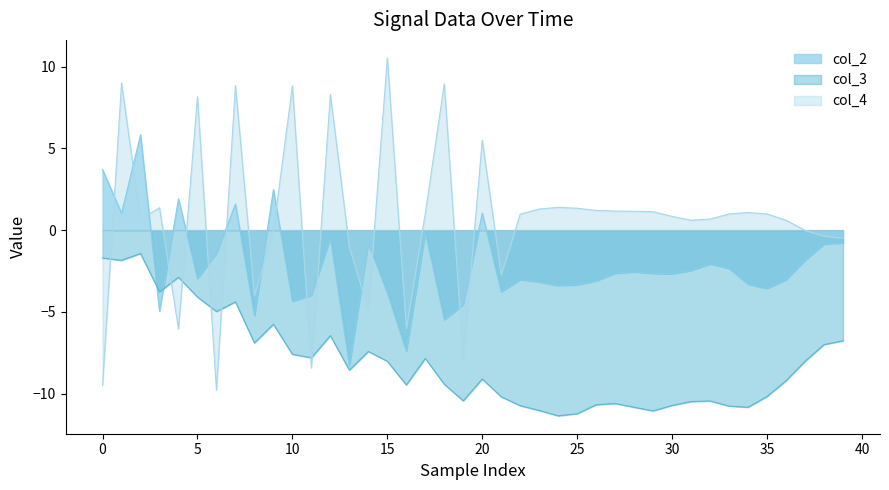

What is the highest value of the col_4 series?

10.5